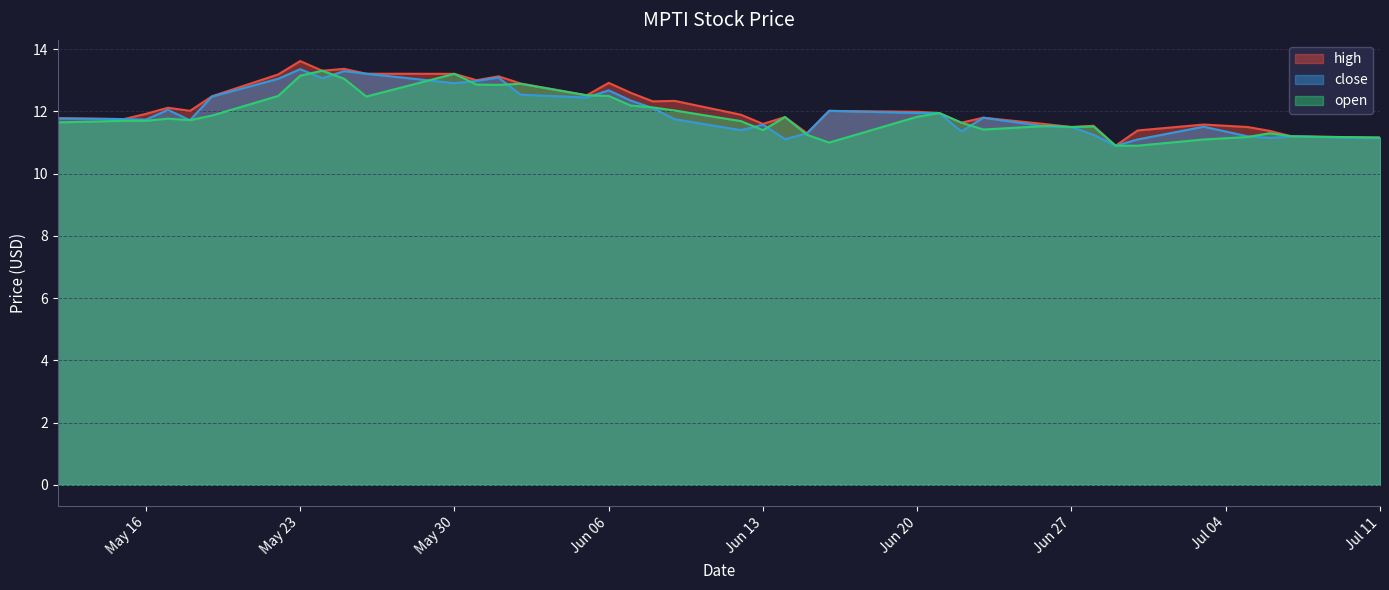

List the labels in order of open value, smallest first.

2023-06-30, 2023-06-29, 2023-06-16, 2023-07-03, 2023-07-11, 2023-07-10, 2023-07-05, 2023-07-07, 2023-06-15, 2023-07-06, 2023-06-13, 2023-06-23, 2023-06-27, 2023-06-28, 2023-06-26, 2023-06-22, 2023-05-12, 2023-06-12, 2023-05-16, 2023-05-15, 2023-05-18, 2023-05-17, 2023-06-14, 2023-06-20, 2023-05-19, 2023-06-21, 2023-06-09, 2023-06-08, 2023-06-07, 2023-05-26, 2023-05-22, 2023-06-06, 2023-06-05, 2023-06-01, 2023-05-31, 2023-06-02, 2023-05-25, 2023-05-23, 2023-05-30, 2023-05-24